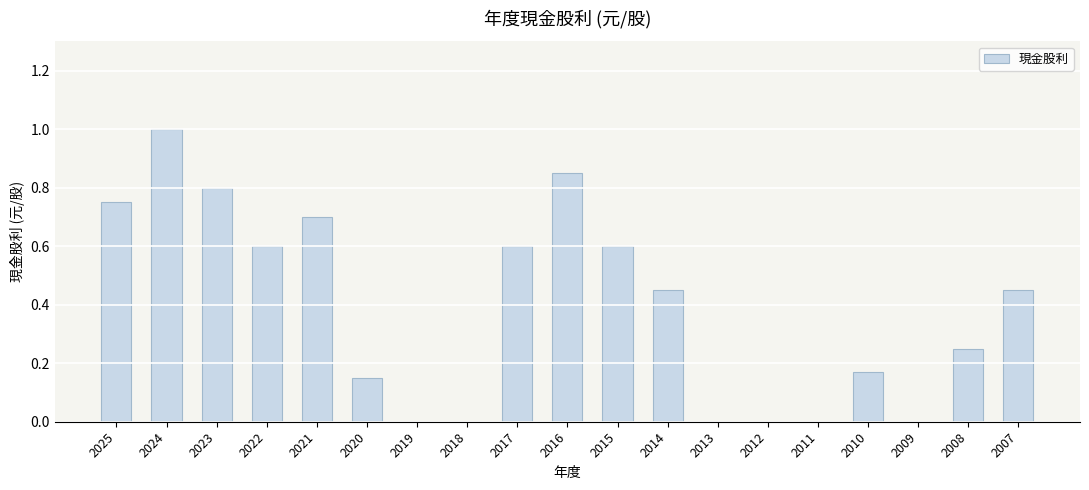

The chart shows a value of 0.8 at 2025. True or false?

True